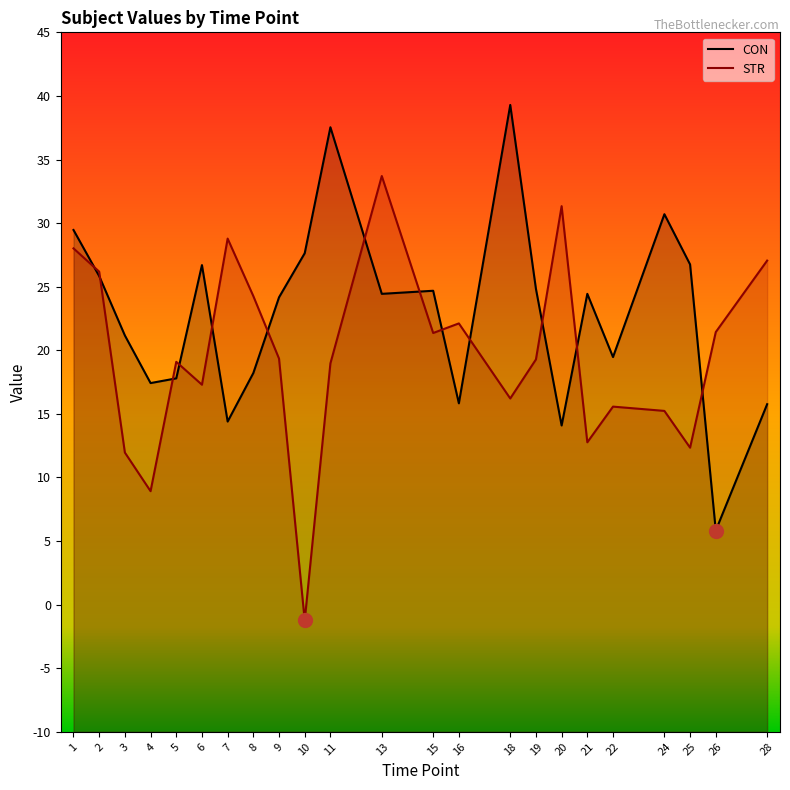

Which series has the largest range (max minus min)?

STR